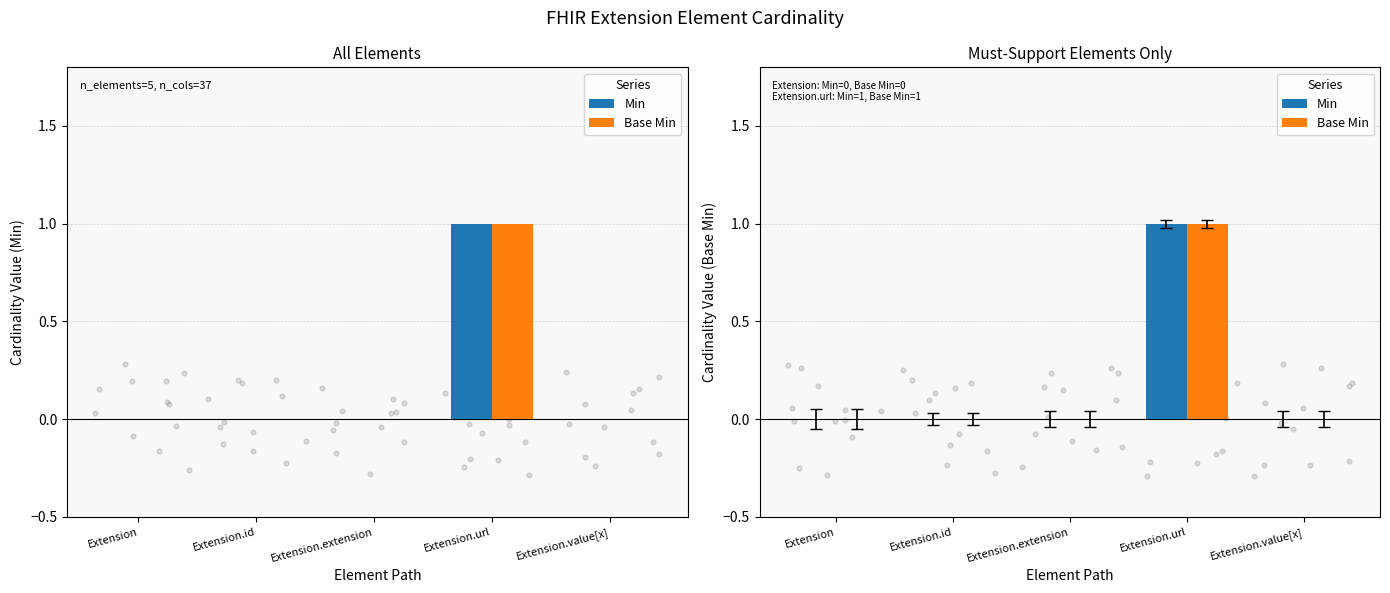

Which series has the widest spread of Y values?

Min